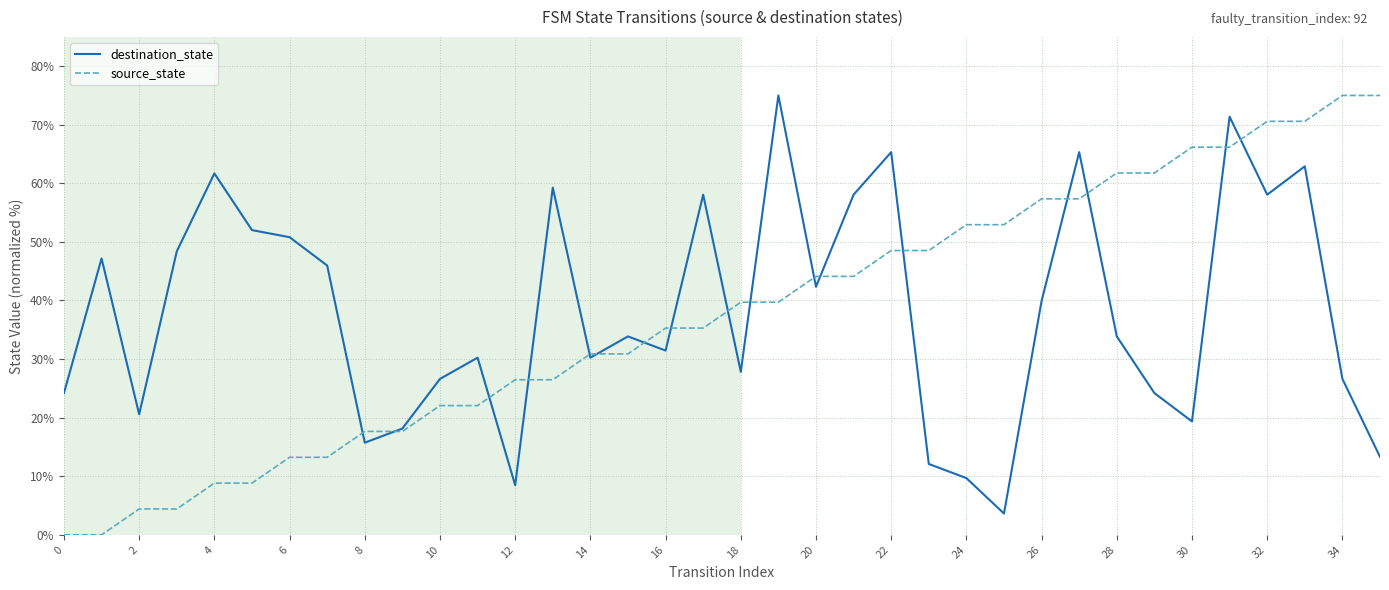

Which series has the widest spread of values?

source_state